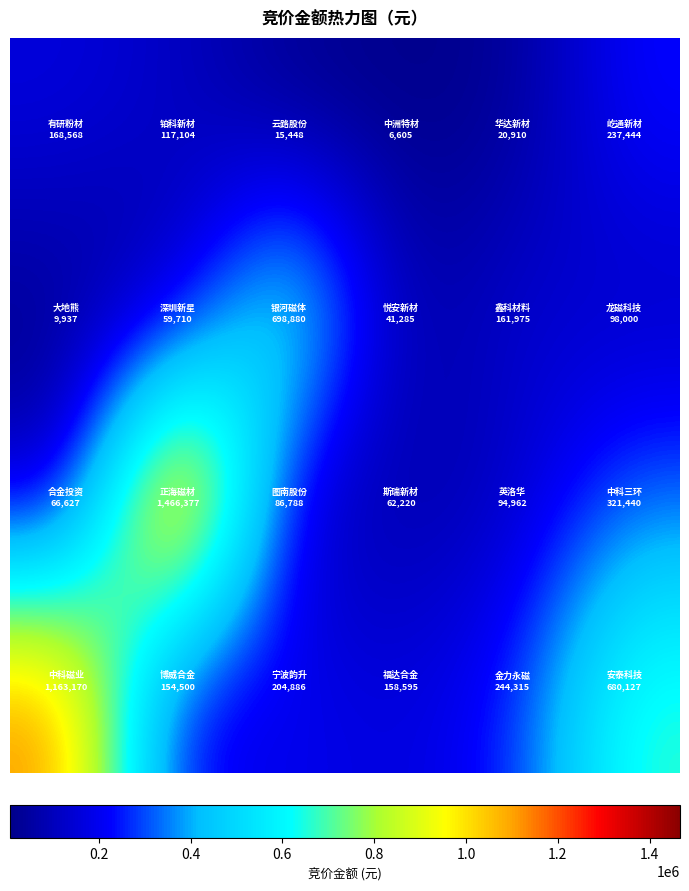

At how many categories does at least one series exceed 367467?

4